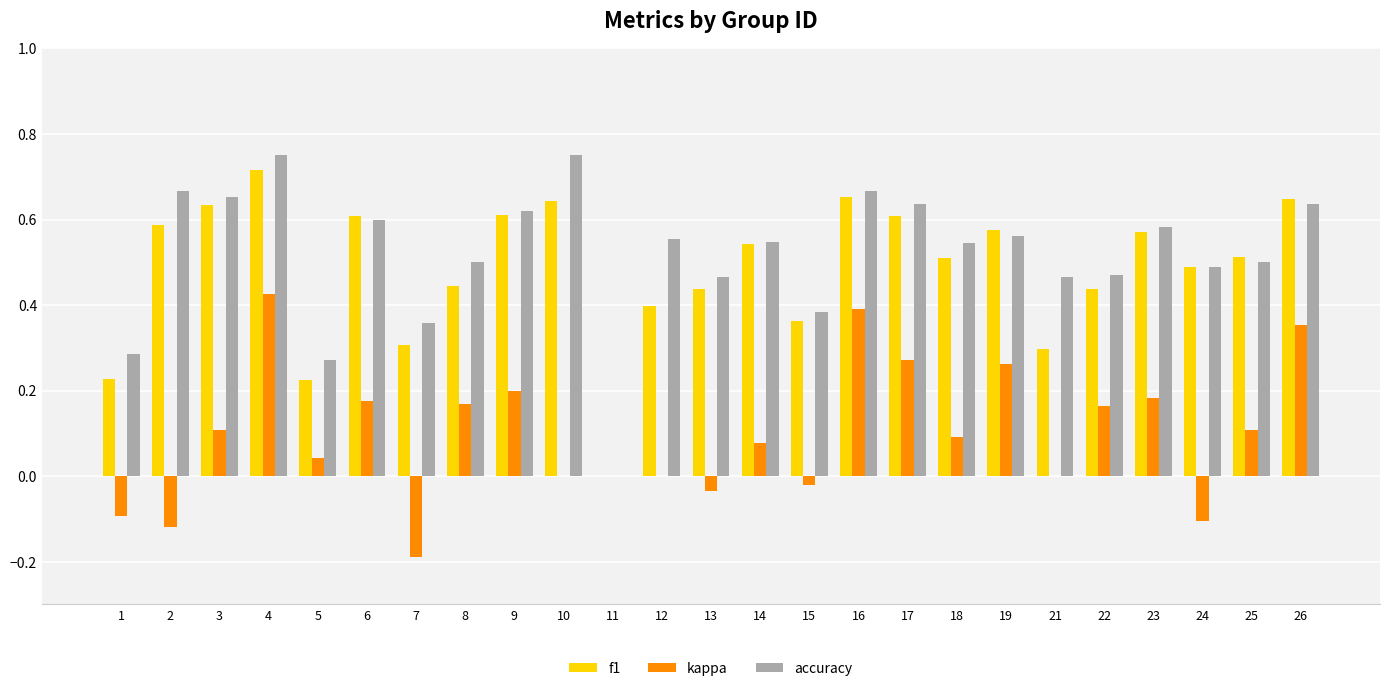

Is the value of f1 at 15 greater than the value of kappa at 13?

Yes